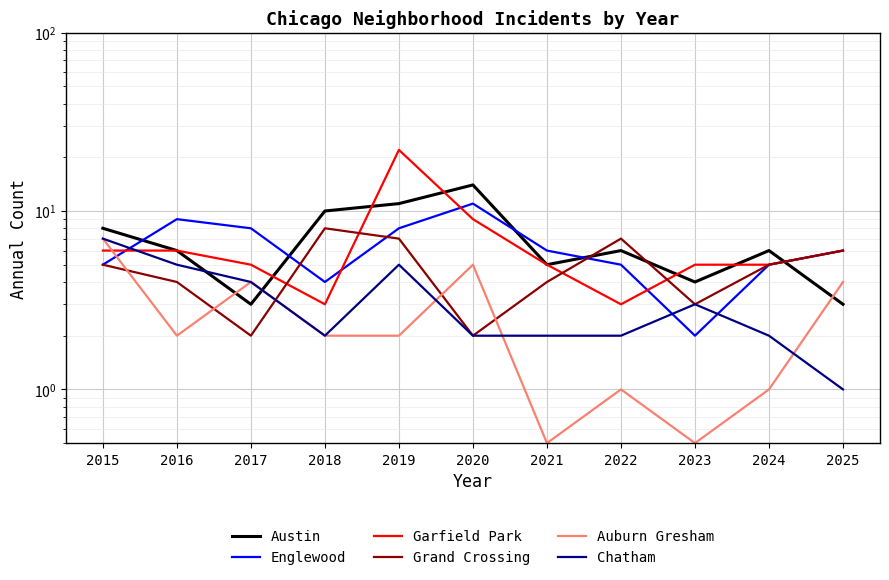

What is the value of the Englewood point at the 1st from the left?

5.0